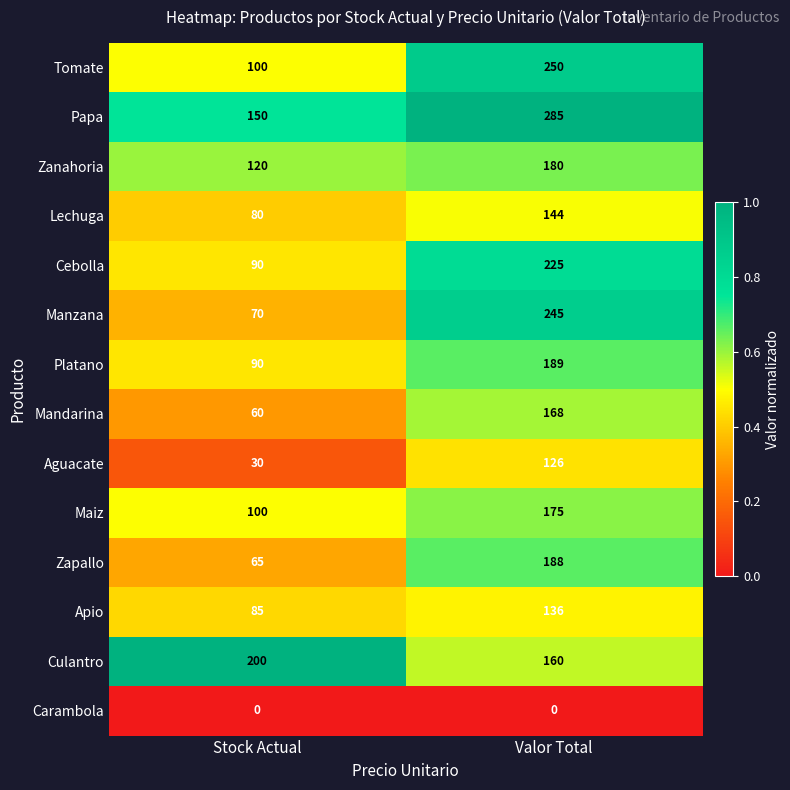

At which category is the sum across all series the highest?

Valor Total